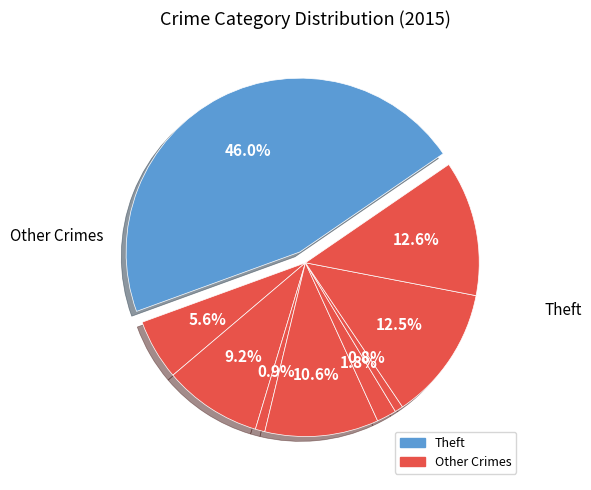

How many slices are in this pie chart?

9